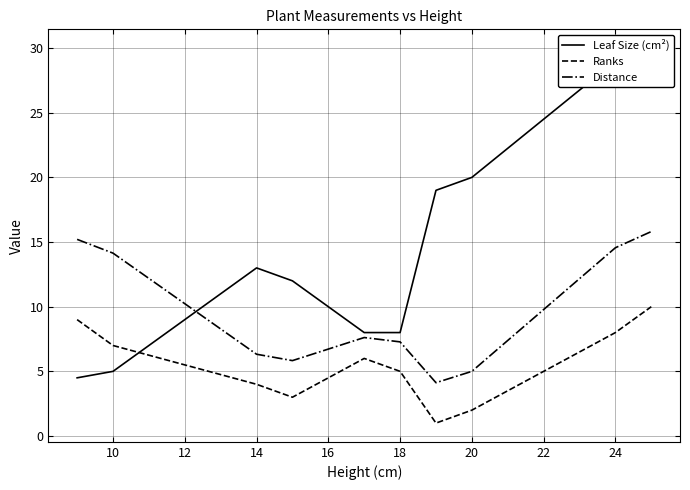

True or false: Distance and Leaf Size (cm²) cross at least once.

True